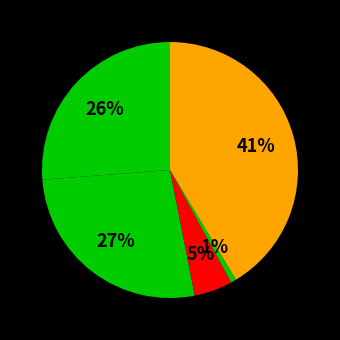

How many slices are in this pie chart?

5